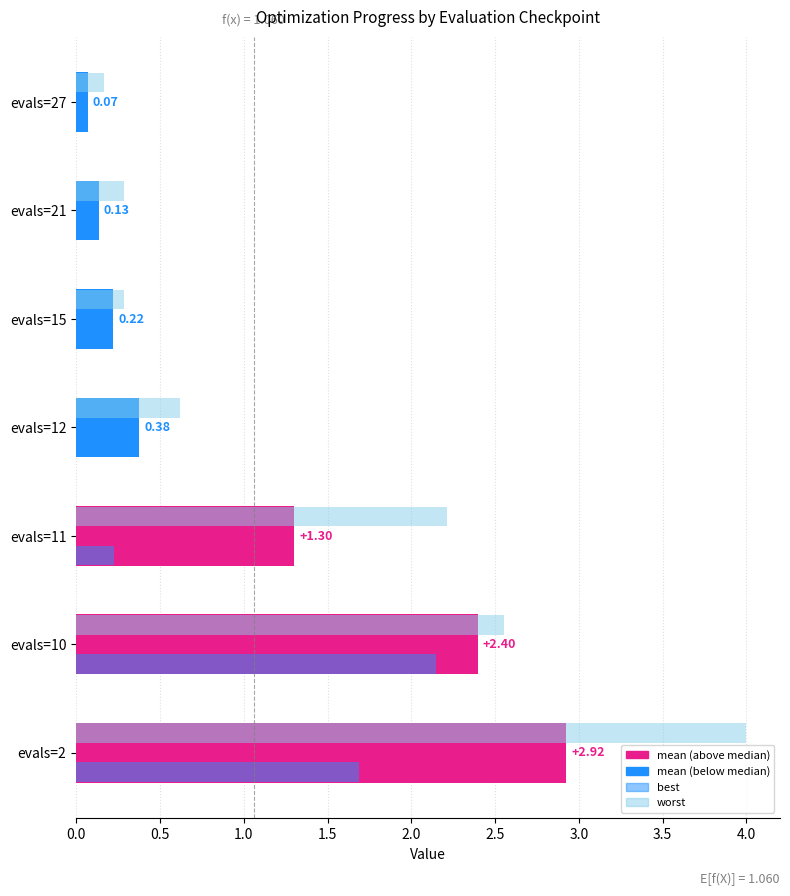

How many distinct data groups are displayed?

3